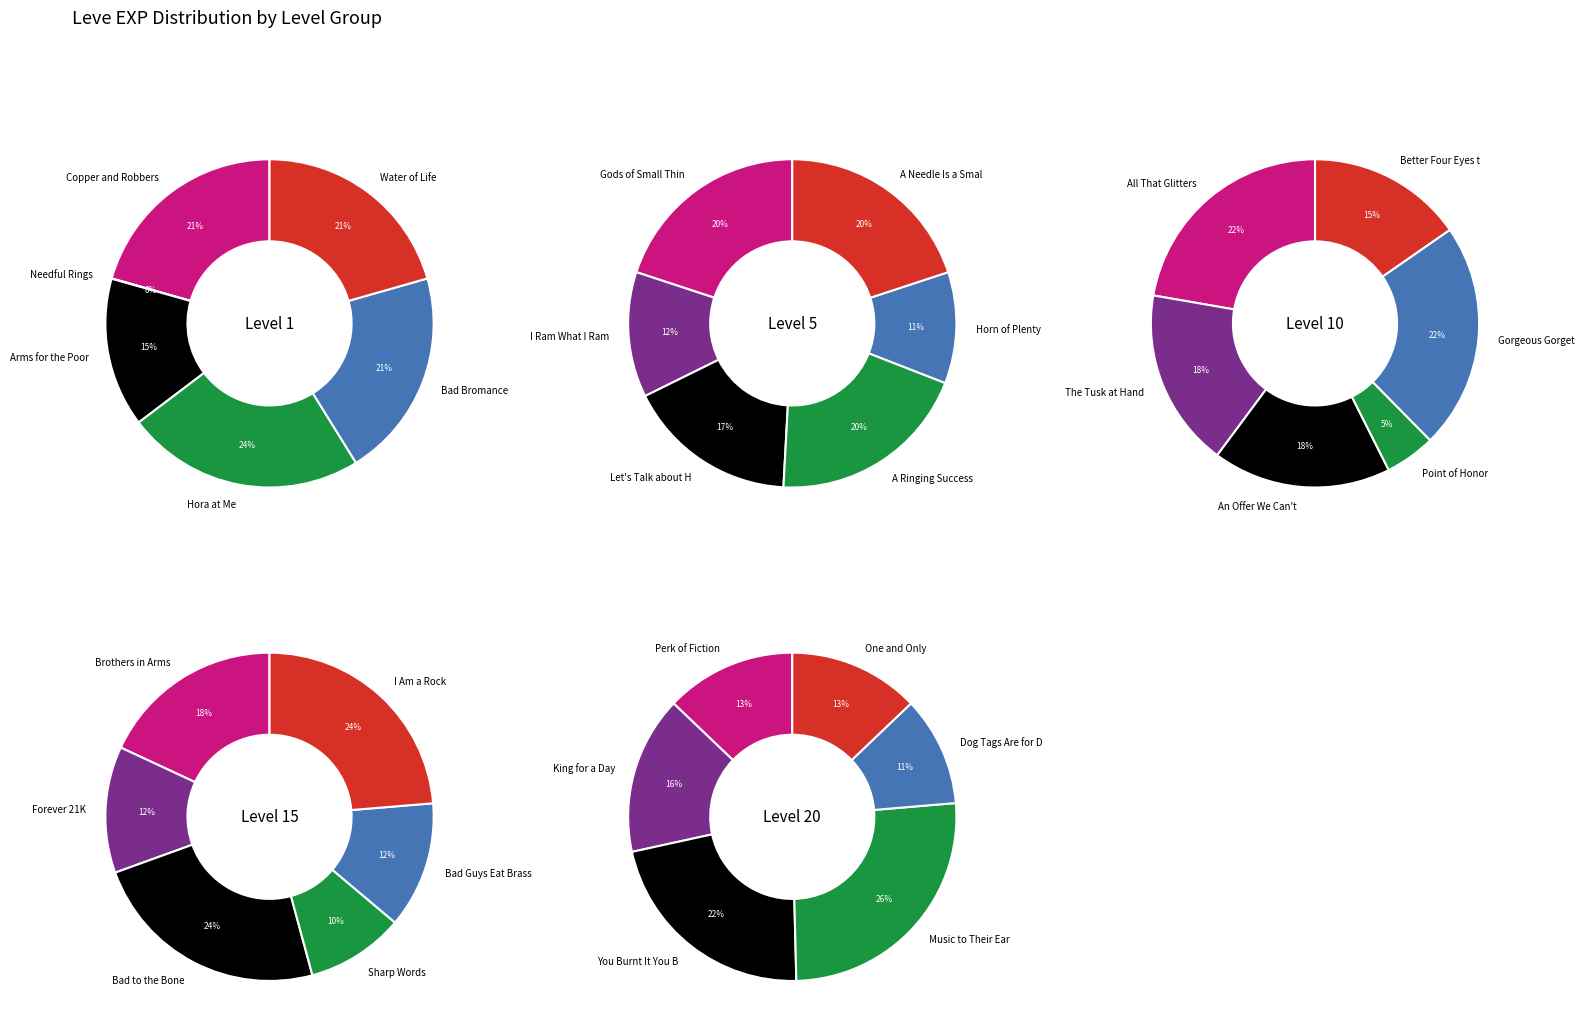

What is the spread (max minus min) of values at 5?

24160